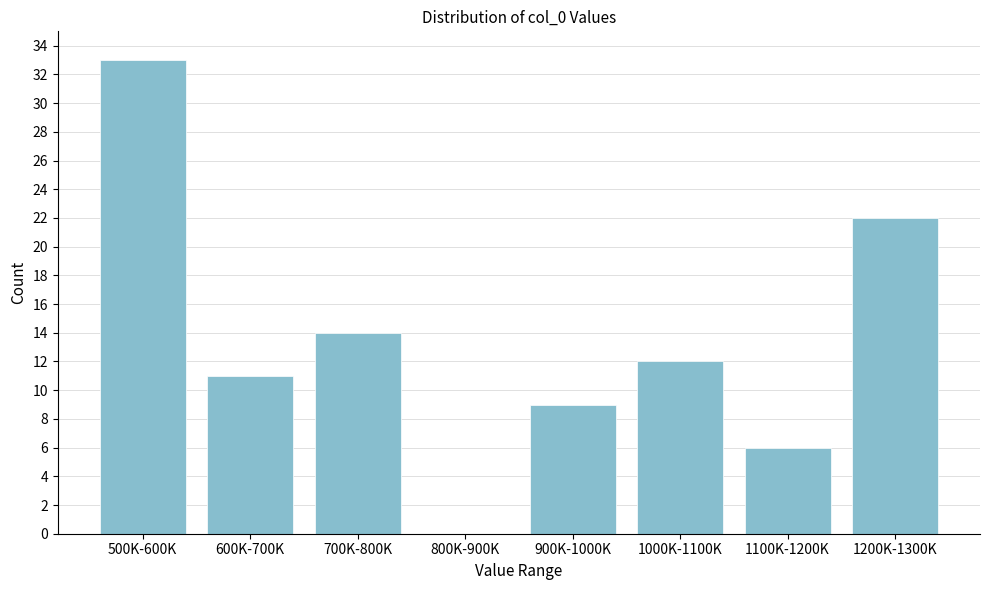

Reading left to right, list all the values displayed in this chart.

500K-600K=33	600K-700K=11	700K-800K=14	800K-900K=0	900K-1000K=9	1000K-1100K=12	1100K-1200K=6	1200K-1300K=22